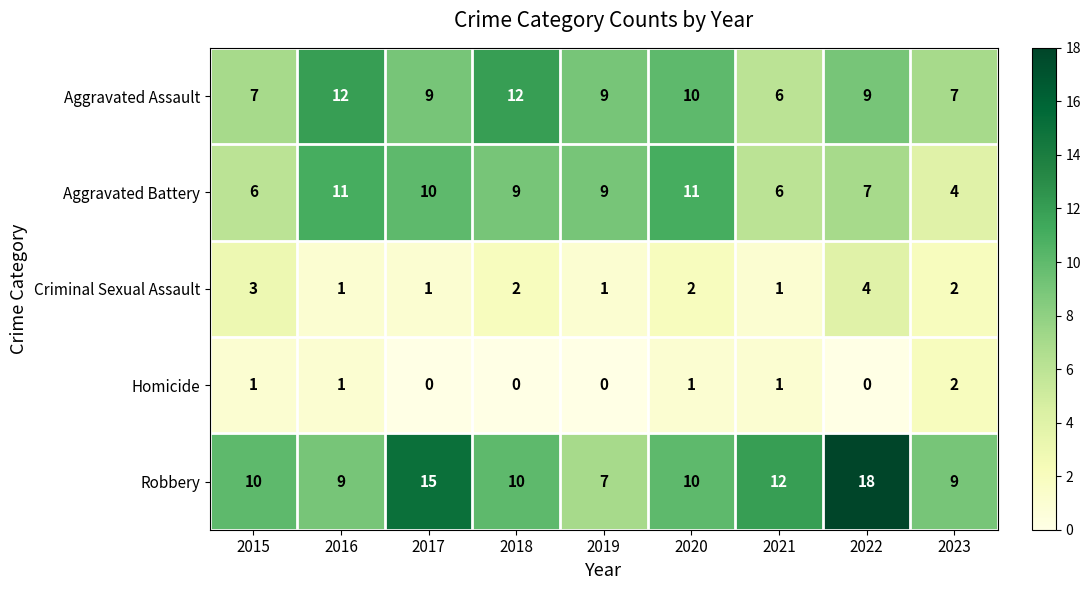

What value does the Aggravated Battery series have at 2015?

6